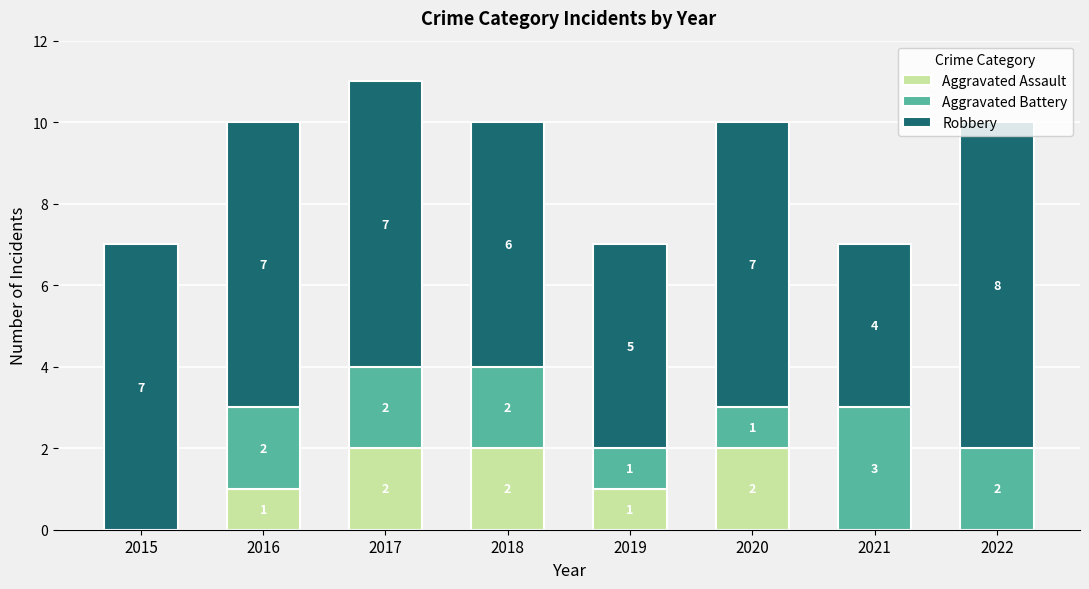

At which category is the sum across all series the highest?

2017